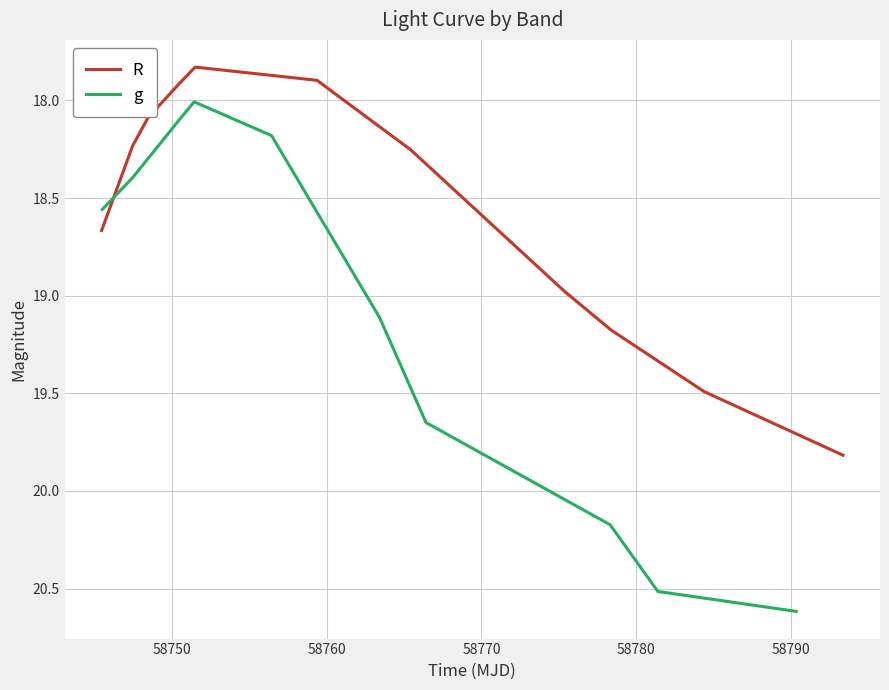

How many lines are shown in the chart?

2